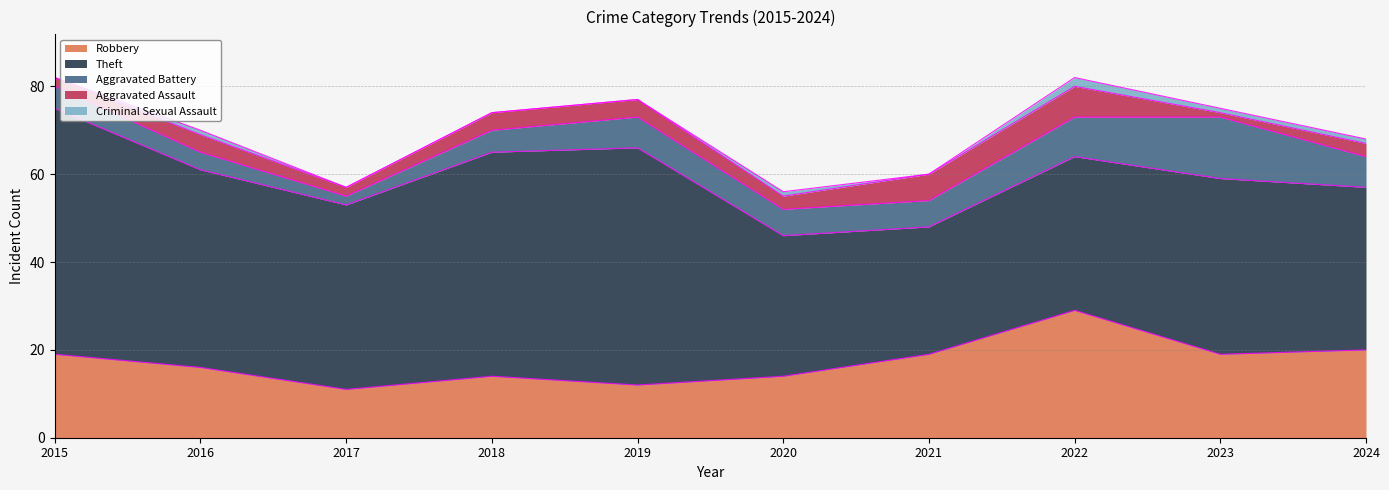

At which category does Theft reach its first local valley?

2017